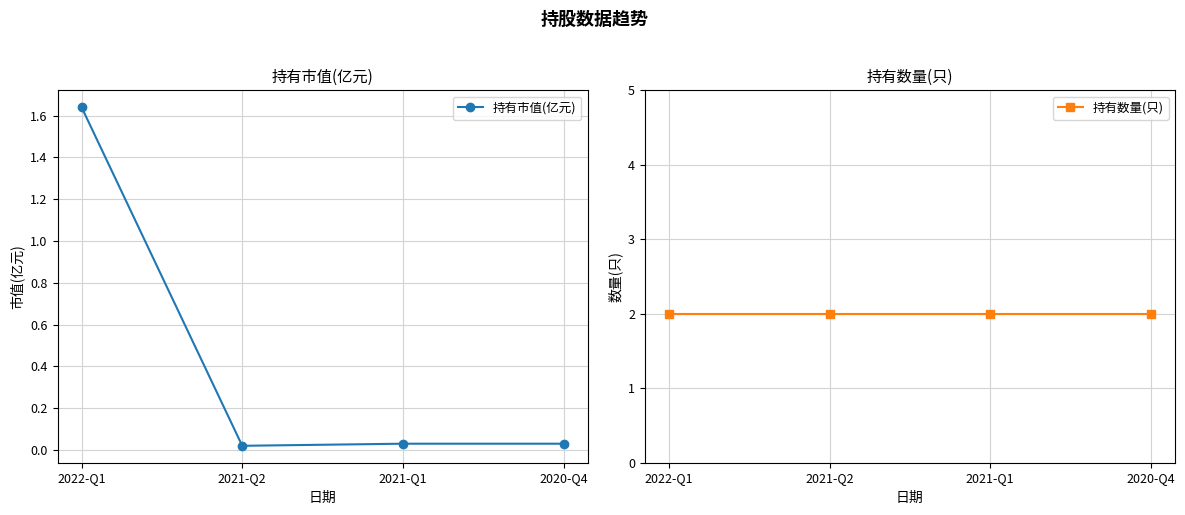

Where is 持有市值(亿元) nearest to the value 0?

2021-Q2